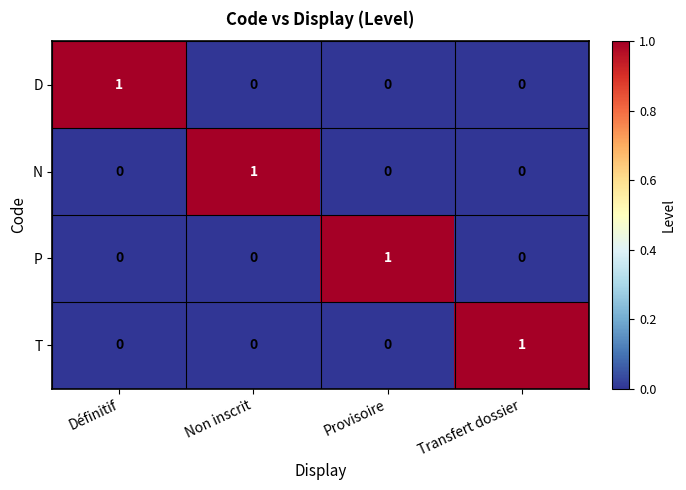

Count the N values in the range 0 to 1.

4